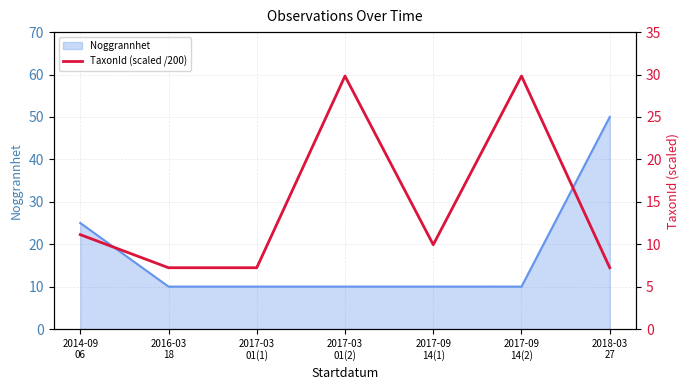

Reading right to left, what are all the values shown in this chart?

7.2	29.8	9.9	29.8	7.2	7.2	11.1